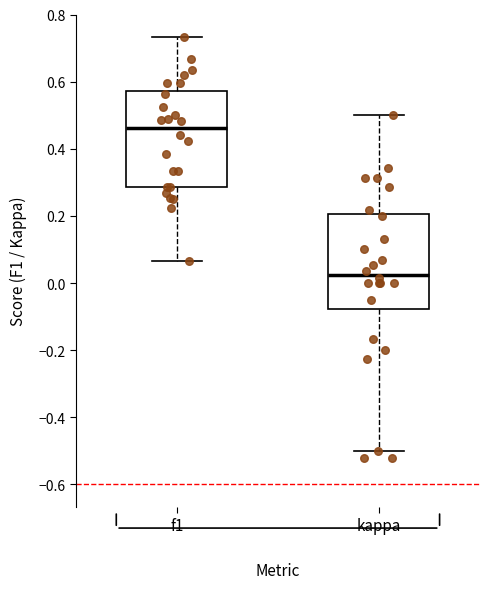

Where does the median line of the box for f1 sit on the y-axis? The values are not printed on the chart, so give them approximately, as read against the axis.

0.46